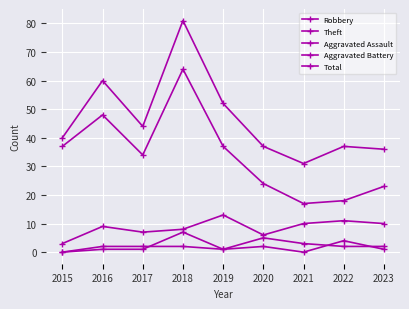

Is the value of Robbery at 2021 greater than the value of Aggravated Assault at 2017?

Yes